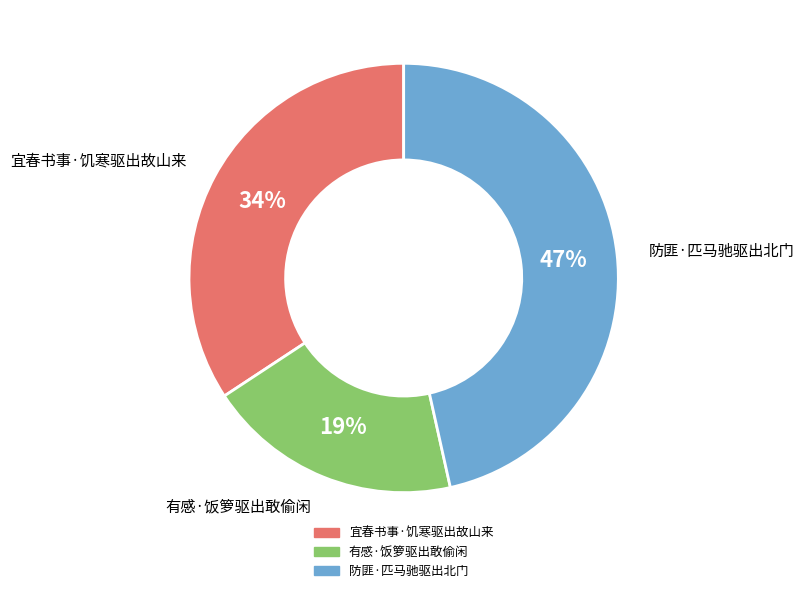

Is there any slice that represents more than half of the pie?

No